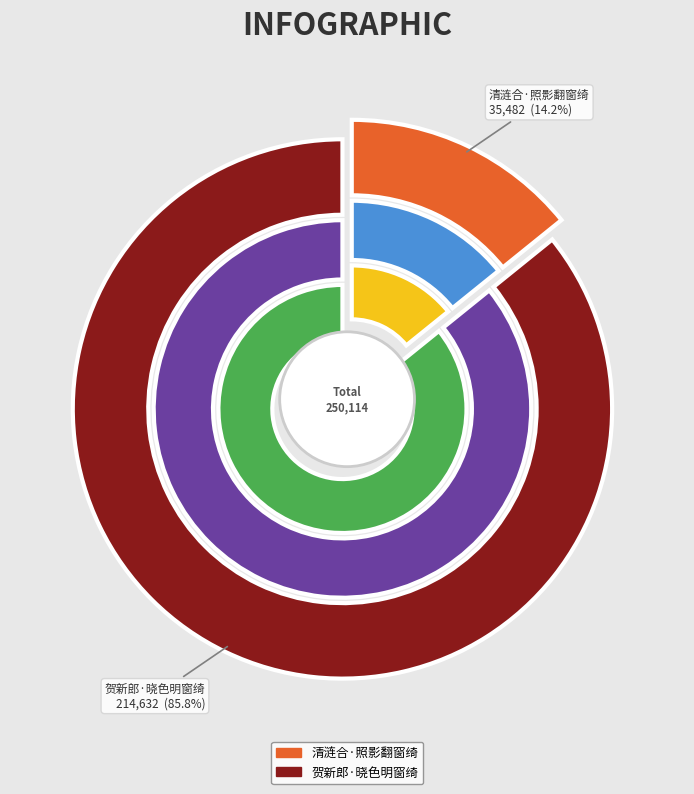

To the nearest percent, what portion does 贺新郎·晓色明窗绮 represent?

86%